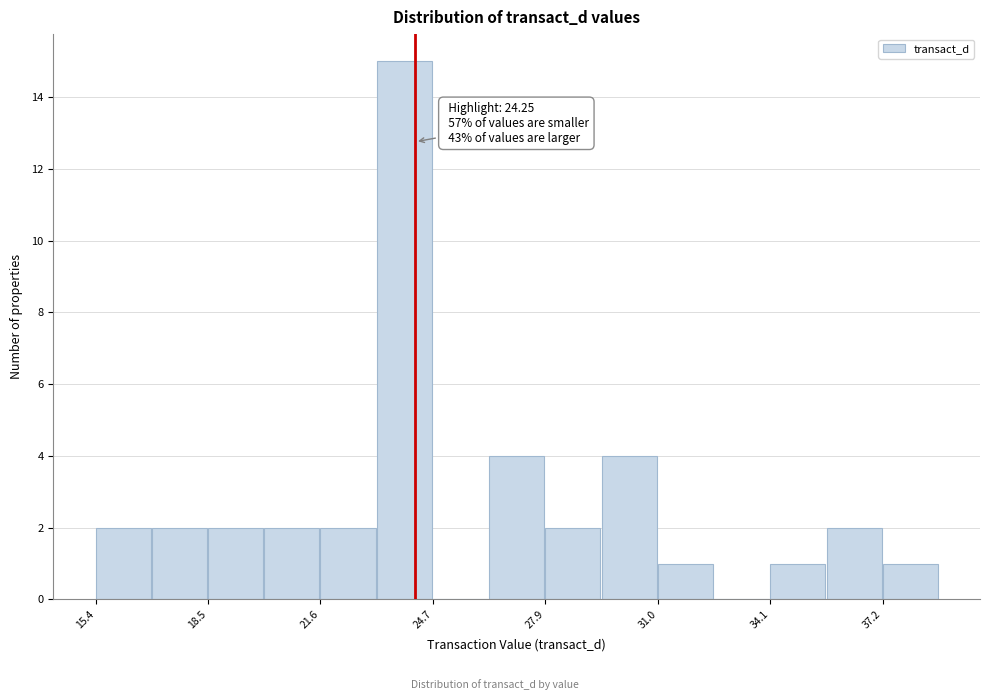

Around what value on the x-axis is the tallest bar? Give the approximate position of its centre, as read against the axis.

24.0